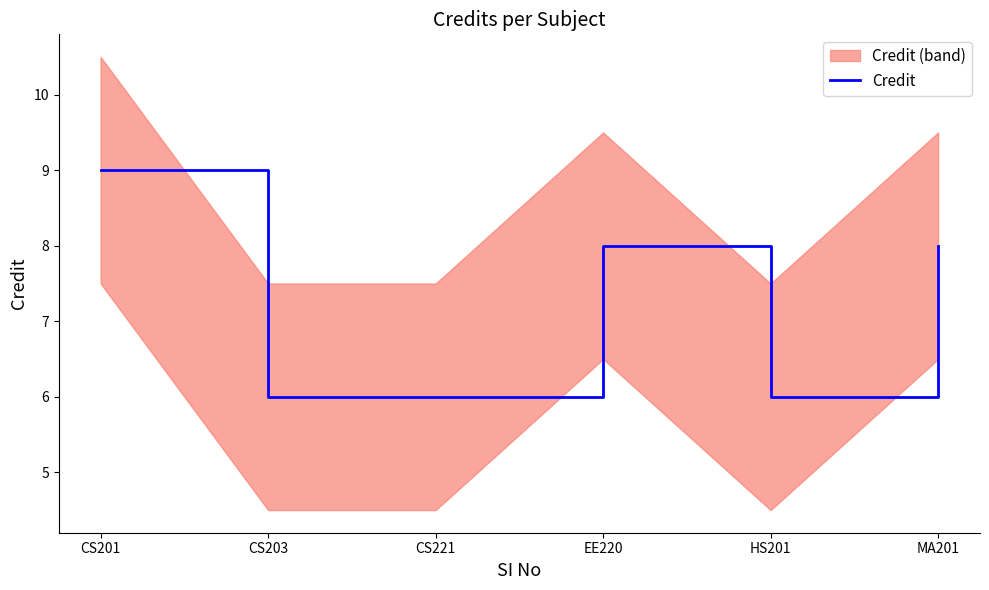

The Credit series shows 9 at CS201. True or false?

True